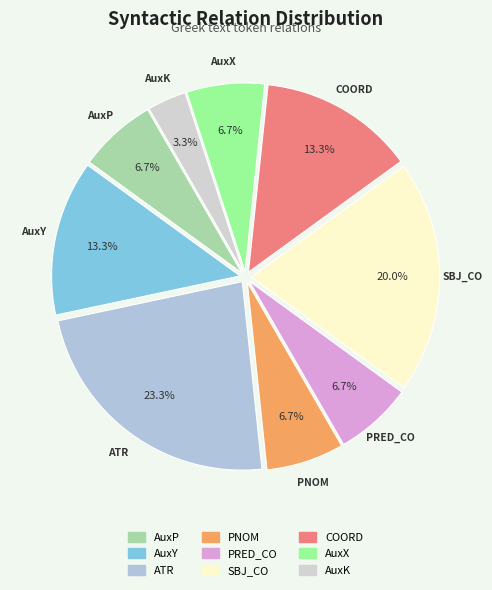

What percentage is the AuxX slice, to the nearest percent?

7%